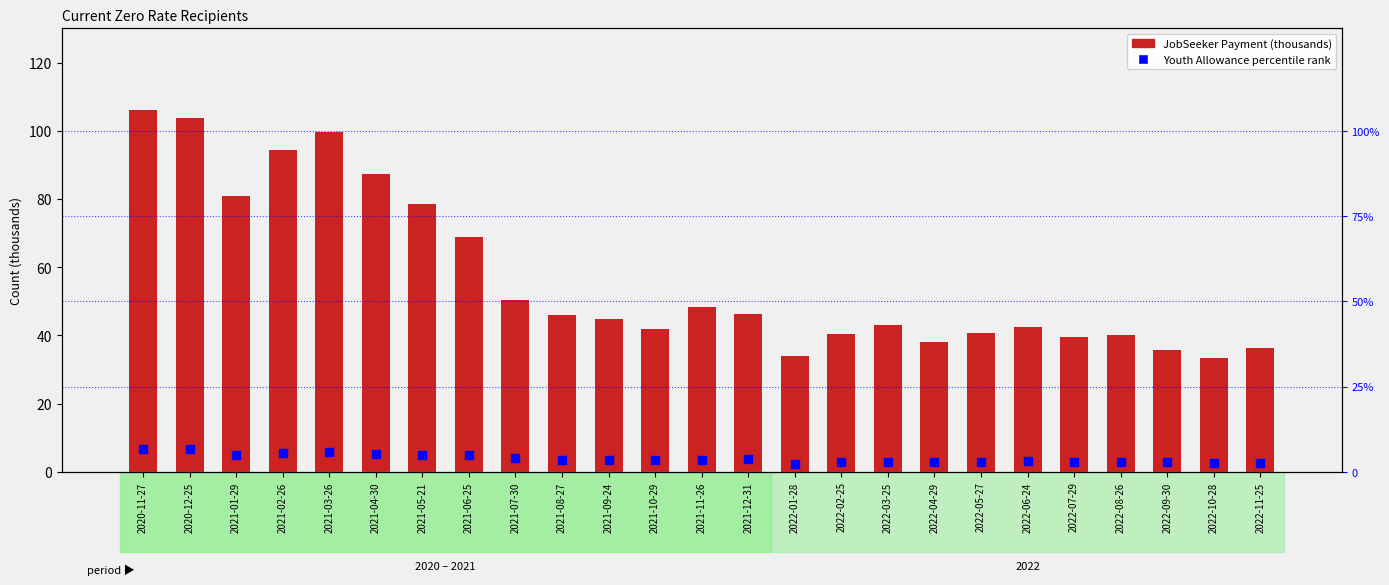

Which series has the widest spread of Y values?

JobSeeker Payment (thousands)